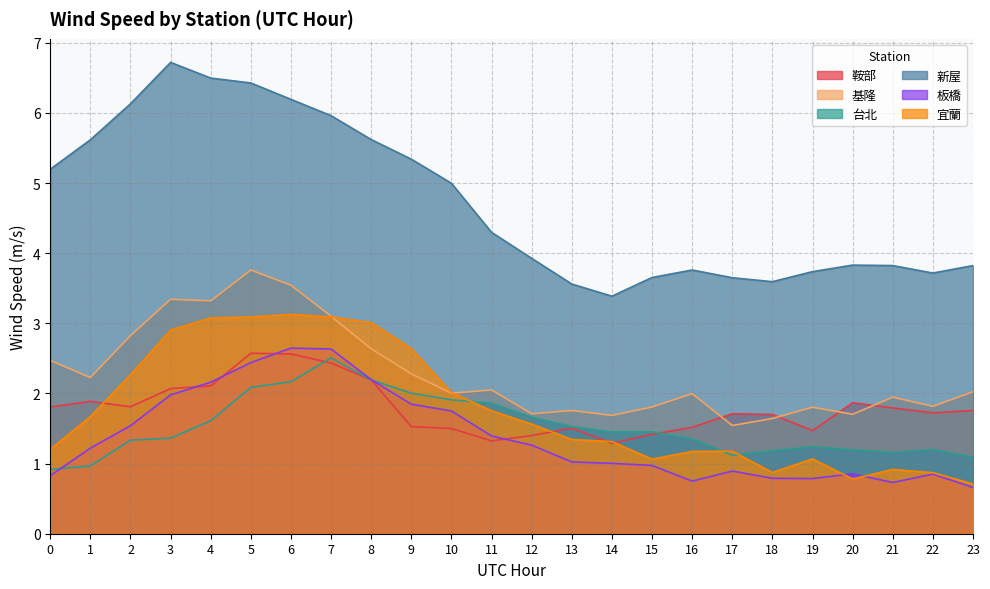

Reading left to right, extract all data points from this chart.

鞍部: 1.8	1.9	1.8	2.1	2.1	2.6	2.6	2.4	2.2	1.5	1.5	1.3	1.4	1.5	1.3	1.4	1.5	1.7	1.7	1.5	1.9	1.8	1.7	1.8
基隆: 2.5	2.2	2.8	3.3	3.3	3.8	3.5	3.1	2.6	2.3	2.0	2.0	1.7	1.8	1.7	1.8	2.0	1.5	1.6	1.8	1.7	1.9	1.8	2.0
台北: 0.9	1.0	1.3	1.4	1.6	2.1	2.2	2.5	2.2	2.0	1.9	1.9	1.7	1.5	1.4	1.5	1.4	1.1	1.2	1.2	1.2	1.2	1.2	1.1
新屋: 5.2	5.6	6.1	6.7	6.5	6.4	6.2	6.0	5.6	5.3	5.0	4.3	3.9	3.6	3.4	3.7	3.8	3.7	3.6	3.7	3.8	3.8	3.7	3.8
板橋: 0.8	1.2	1.5	2.0	2.2	2.4	2.6	2.6	2.2	1.8	1.8	1.4	1.3	1.0	1.0	1.0	0.8	0.9	0.8	0.8	0.9	0.7	0.9	0.7
宜蘭: 1.2	1.7	2.3	2.9	3.1	3.1	3.1	3.1	3.0	2.6	2.0	1.8	1.6	1.3	1.3	1.1	1.2	1.2	0.9	1.1	0.8	0.9	0.9	0.7